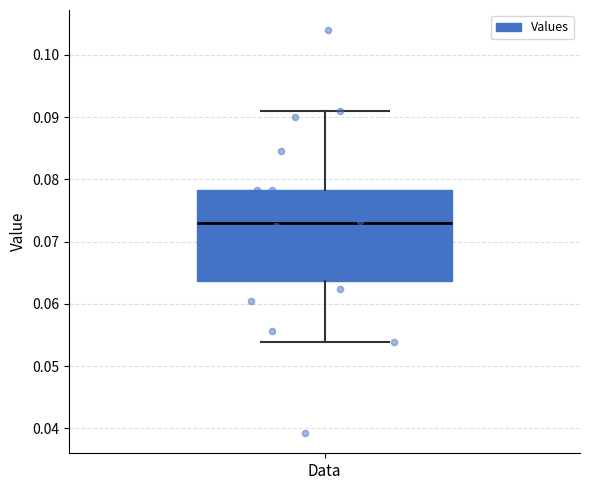

Transcribe this box plot: give where the median line is, the range the box spans, and where the two whiskers end, as read against the y-axis. The values are not printed on the chart, so give them approximately, as read against the axis.

median 0.073, box 0.064 to 0.078, whiskers 0.054 to 0.091